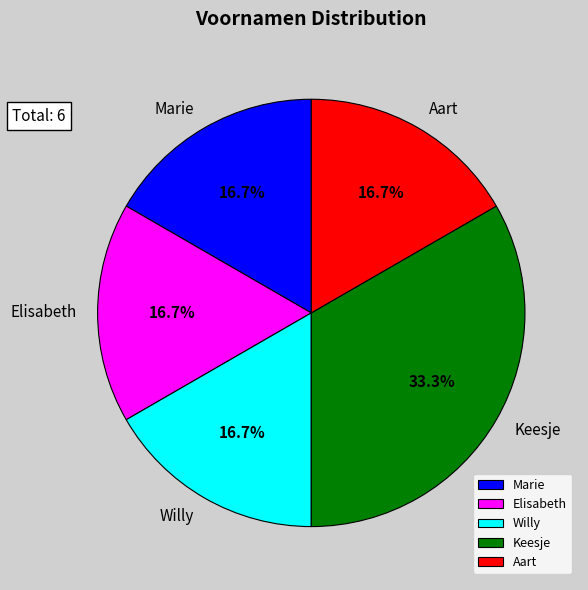

Is there a majority slice in this chart?

No